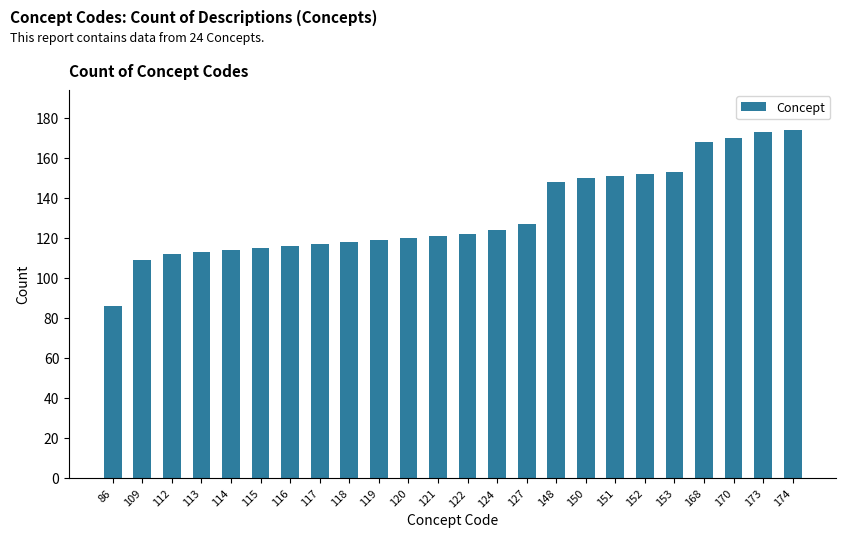

How many values are below 122?

12